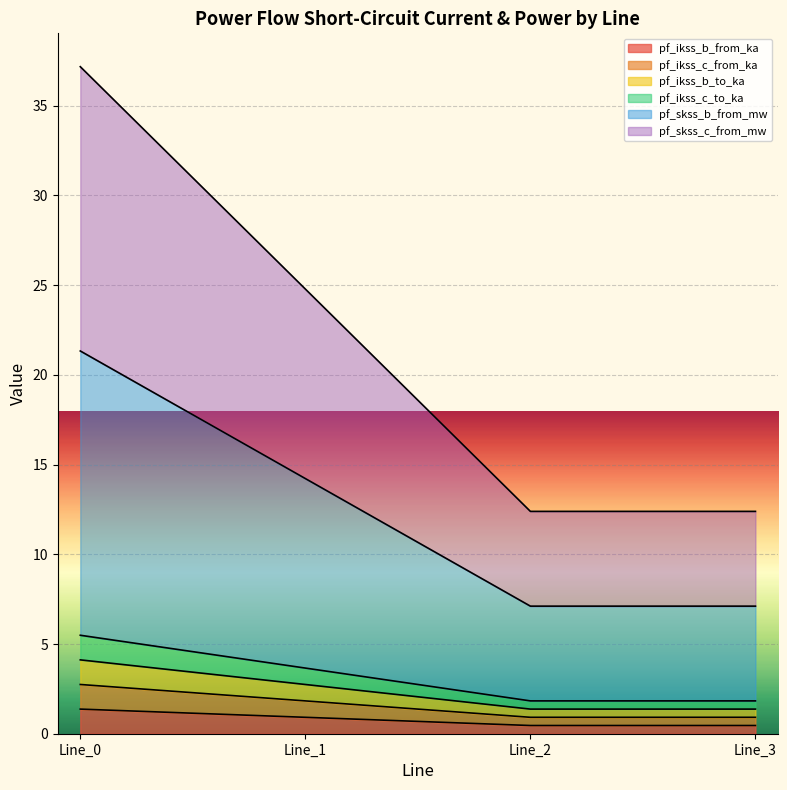

Does the chart display data point markers on the line(s)?

No